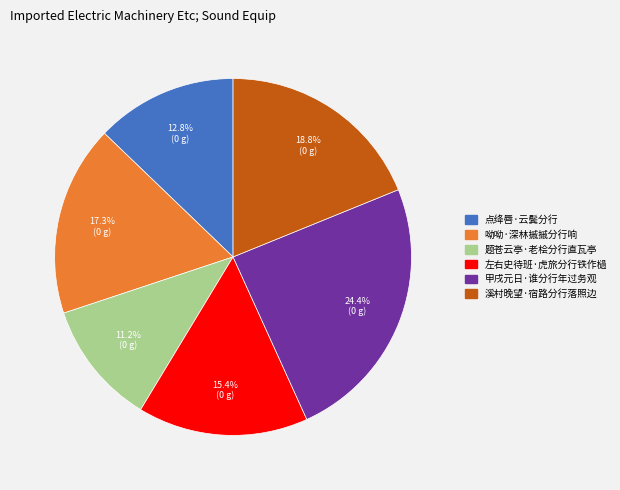

To the nearest percent, what percentage of the pie is 呦呦·深林摵摵分行响?

17%